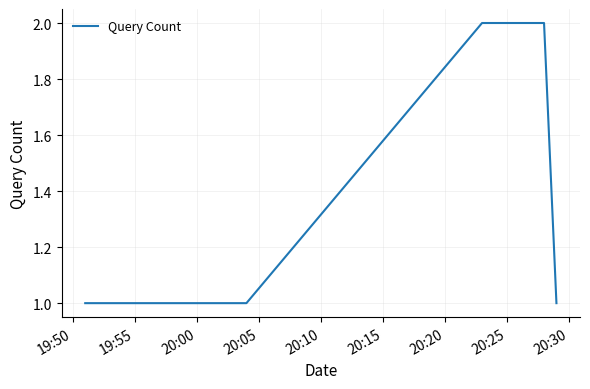

True or false: there are more than 2 points higher than both neighbors.

False